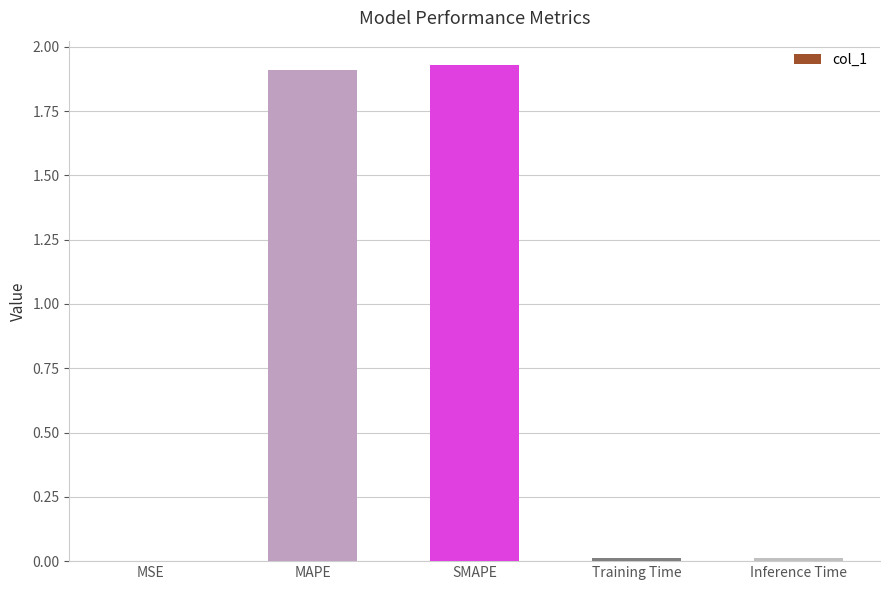

Which category has the highest value across all series?

SMAPE